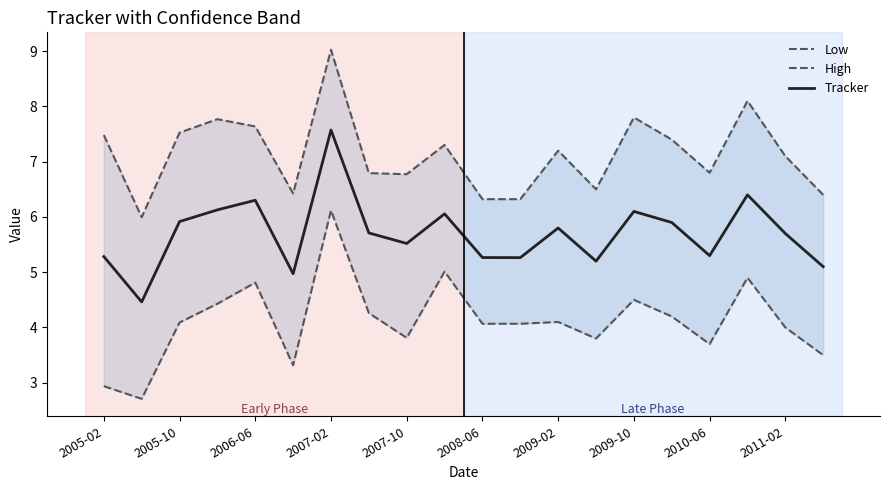

Is it true that Tracker equals 7.6 at 2007-02?

True